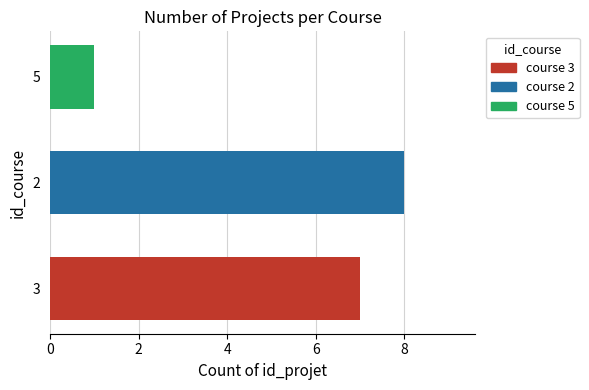

The chart shows a value of 0 at 5. True or false?

False